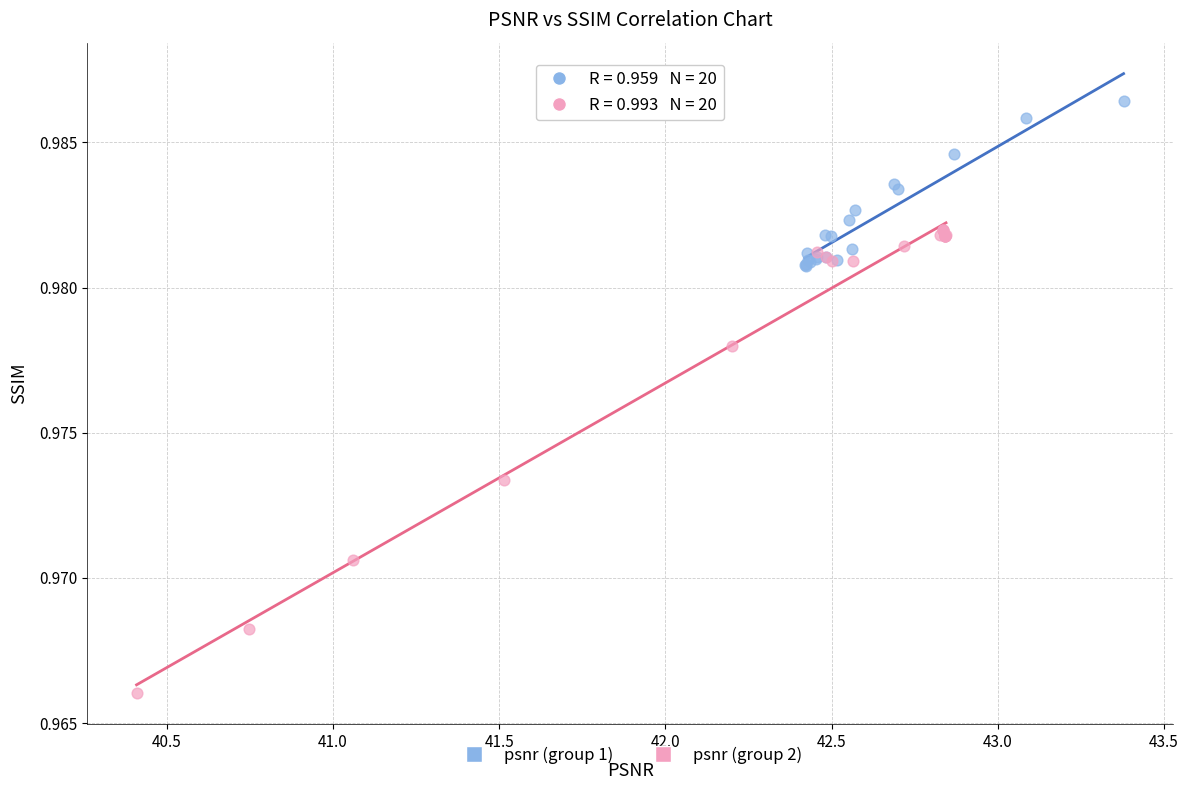

Which series has the widest spread of Y values?

psnr (group 2)